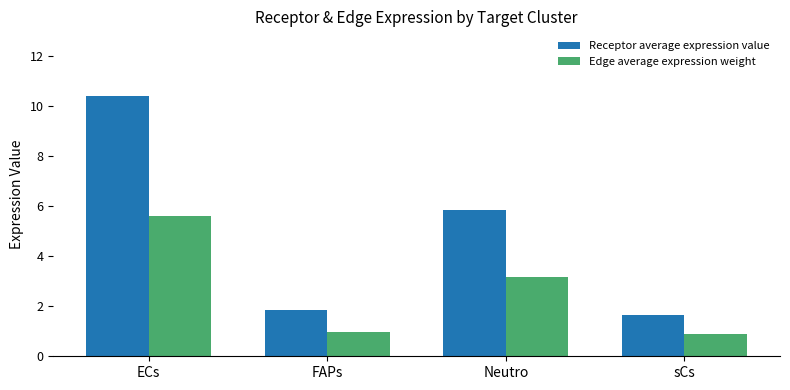

Is it true that Receptor average expression value equals 2.9 at sCs?

False